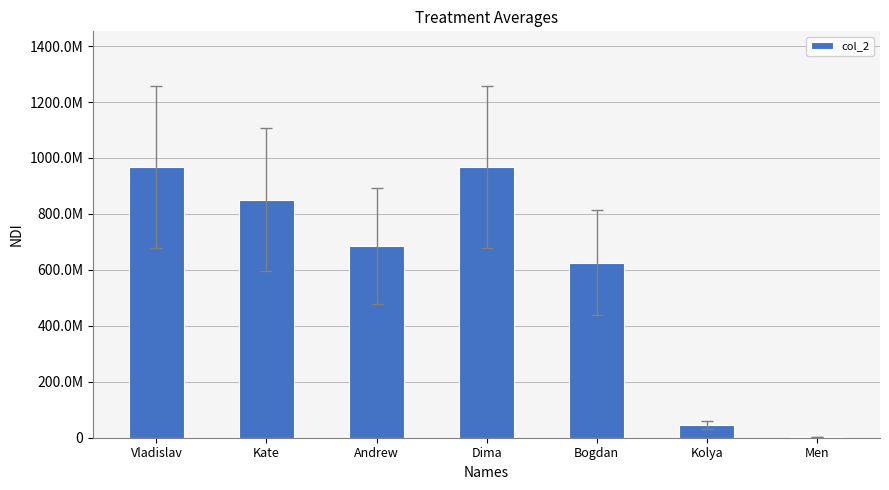

What is the change in value from Kate to Men?

-850072927